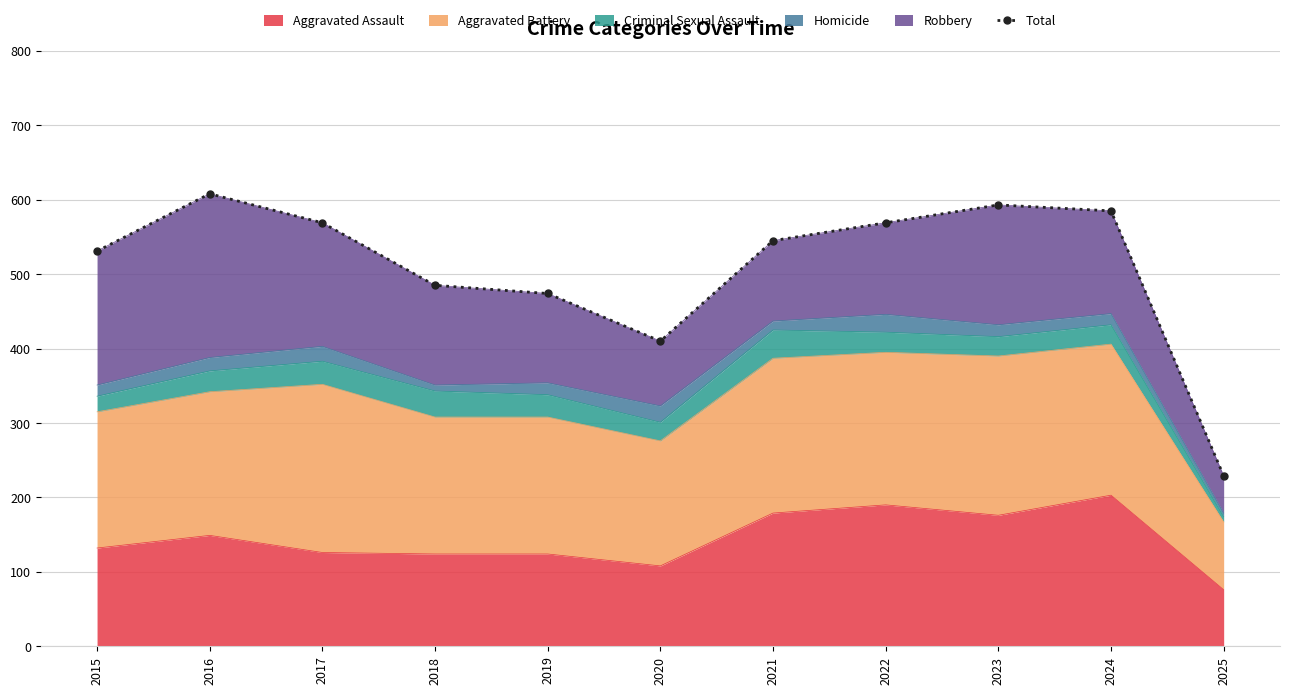

How many lines are shown in the chart?

1